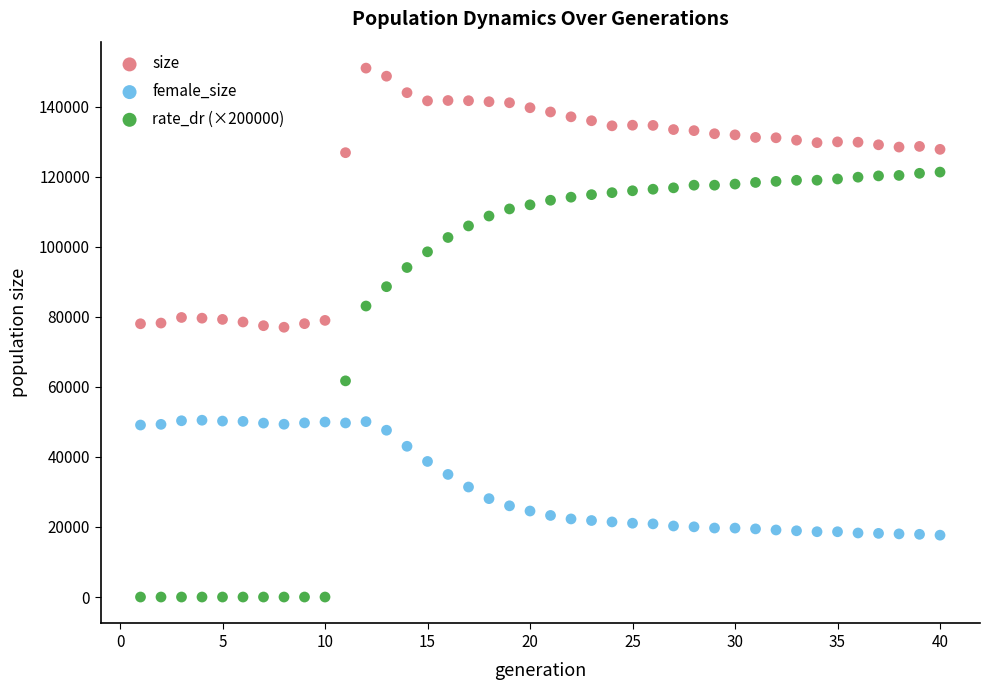

Which series reaches the minimum Y coordinate?

rate_dr (×200000)